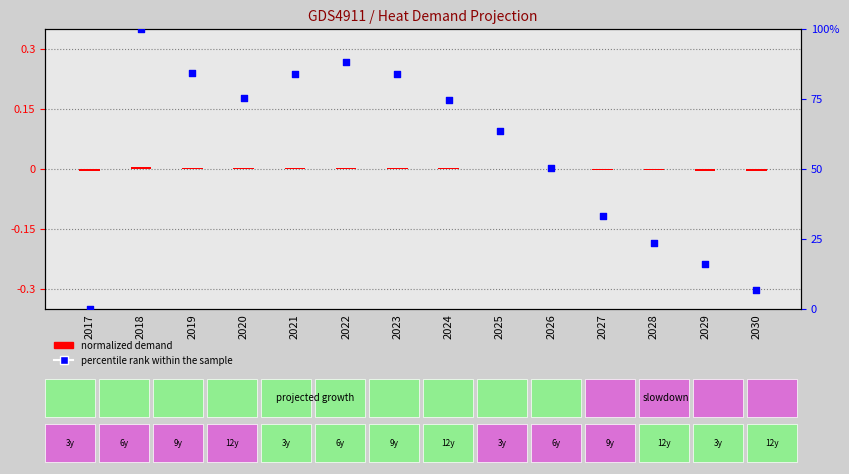

Which series reaches the maximum Y coordinate?

percentile rank within the sample